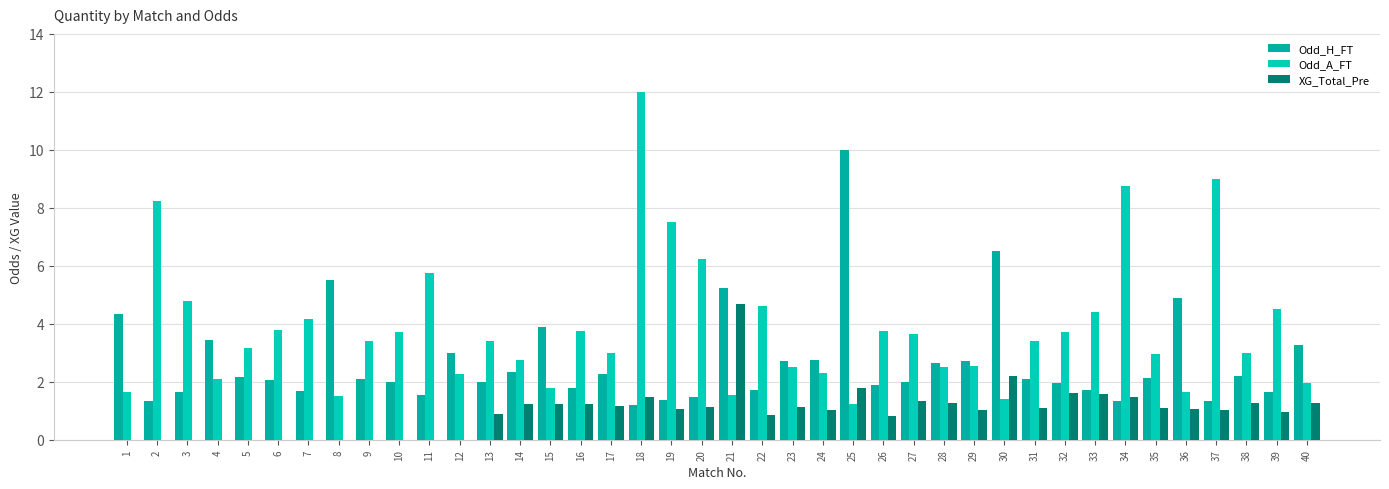

The Odd_H_FT series shows 5.5 at 8. True or false?

True